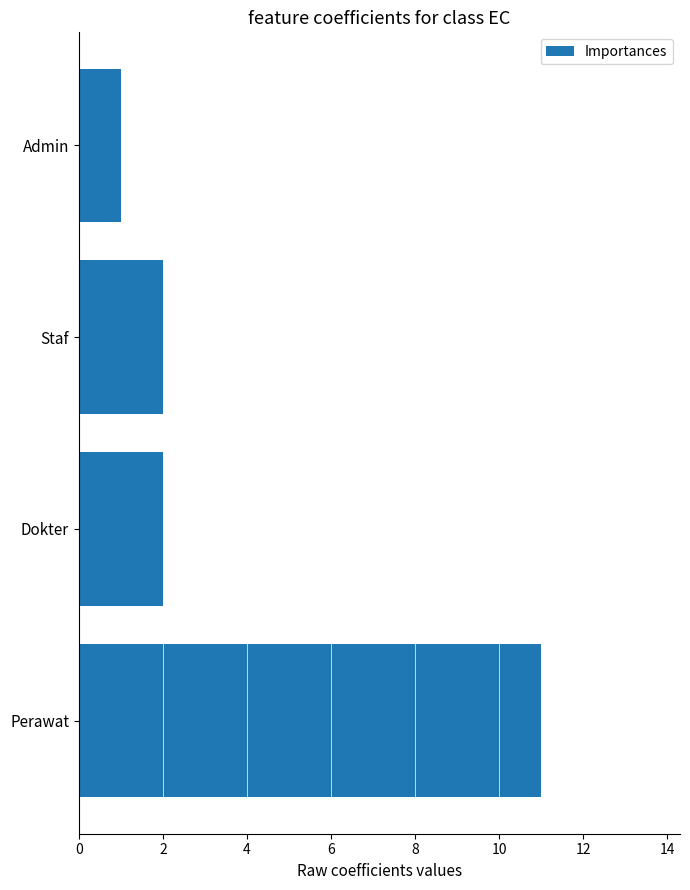

What is the sum of the values at Staf and Dokter?

4